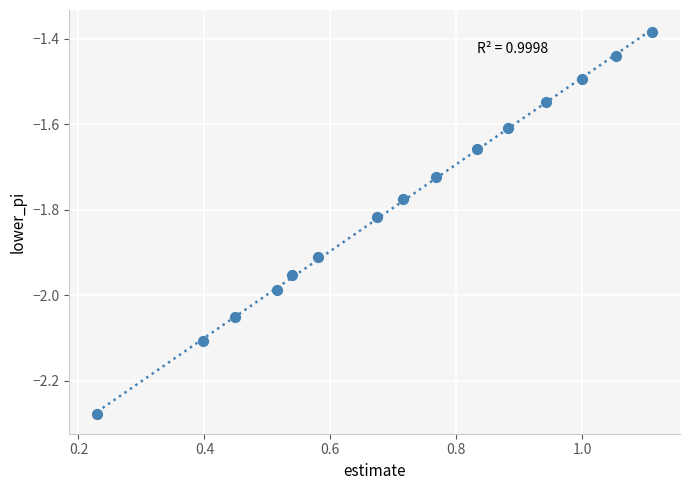

What is the range of X values (max minus min)?

0.9